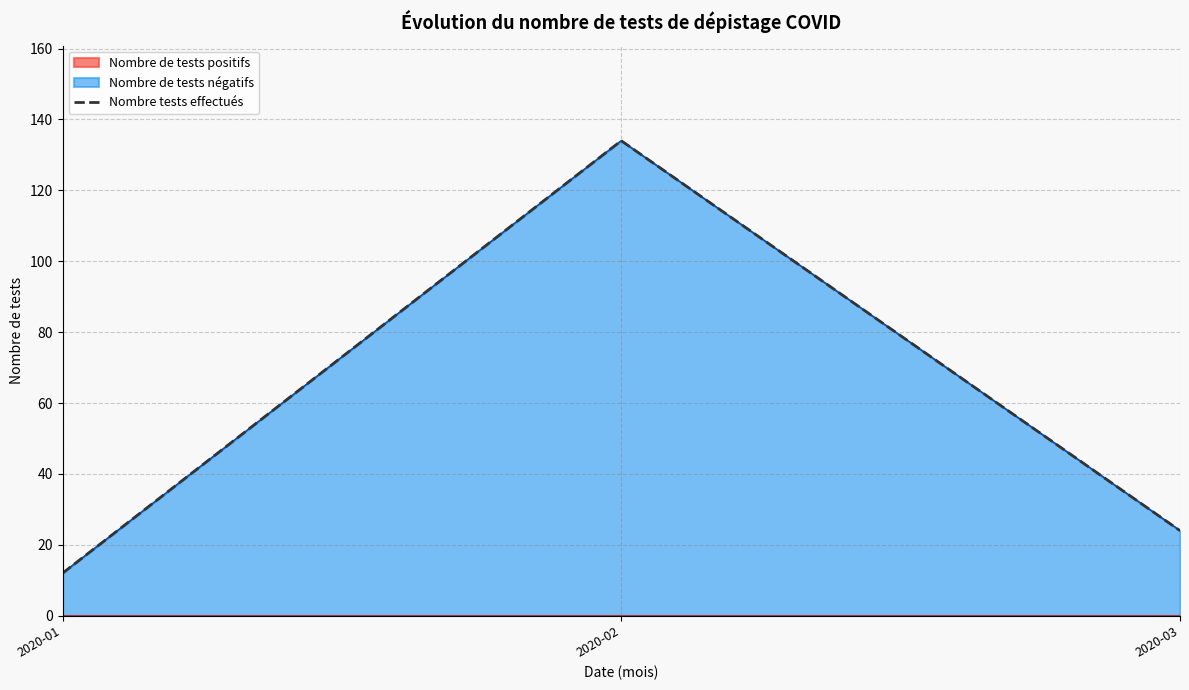

Which label corresponds to the smallest value in the chart?

2020-01